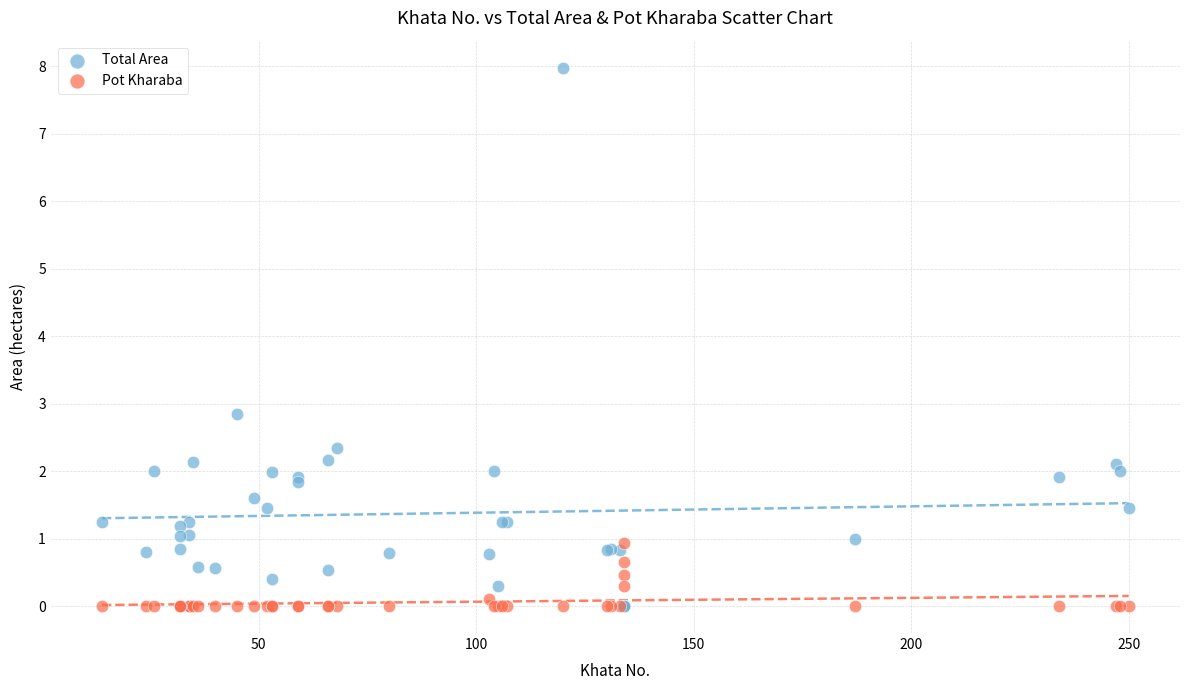

In the Total Area series, what Y value is closest to 3?

2.9